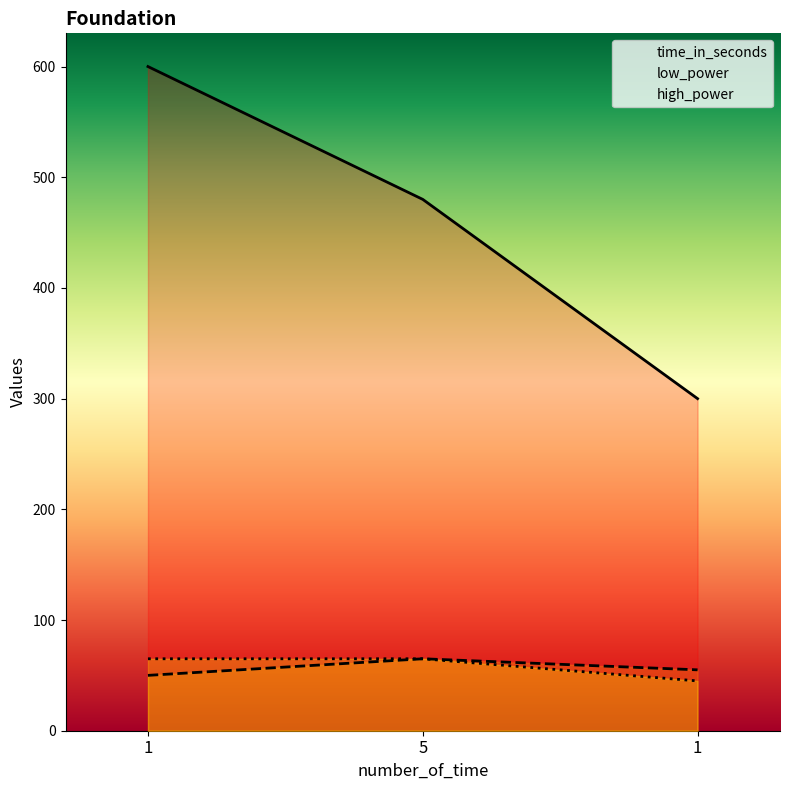

What is the label of the 1st point from the right?

1